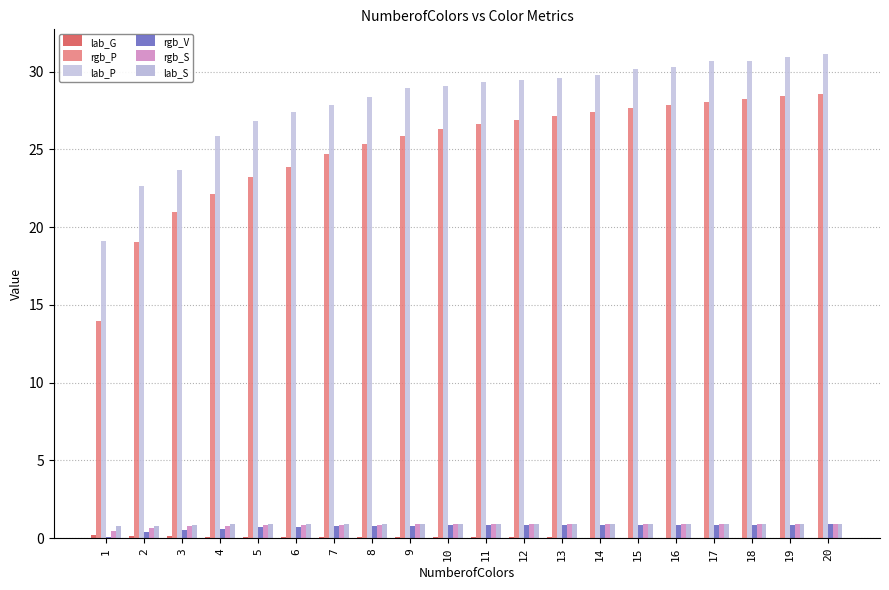

Count the number of data series in this chart.

6